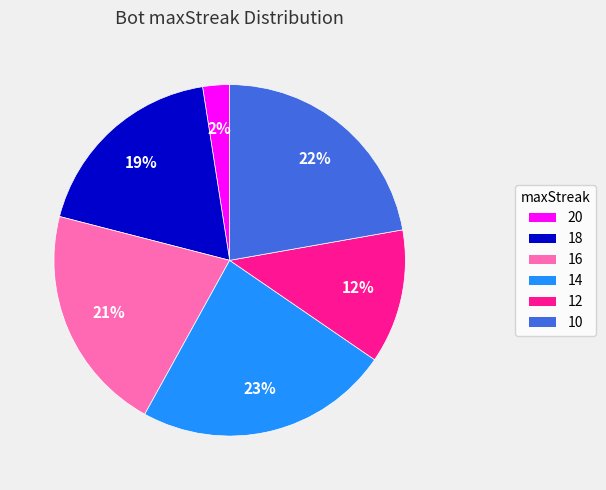

What is the smallest slice in the pie chart?

20